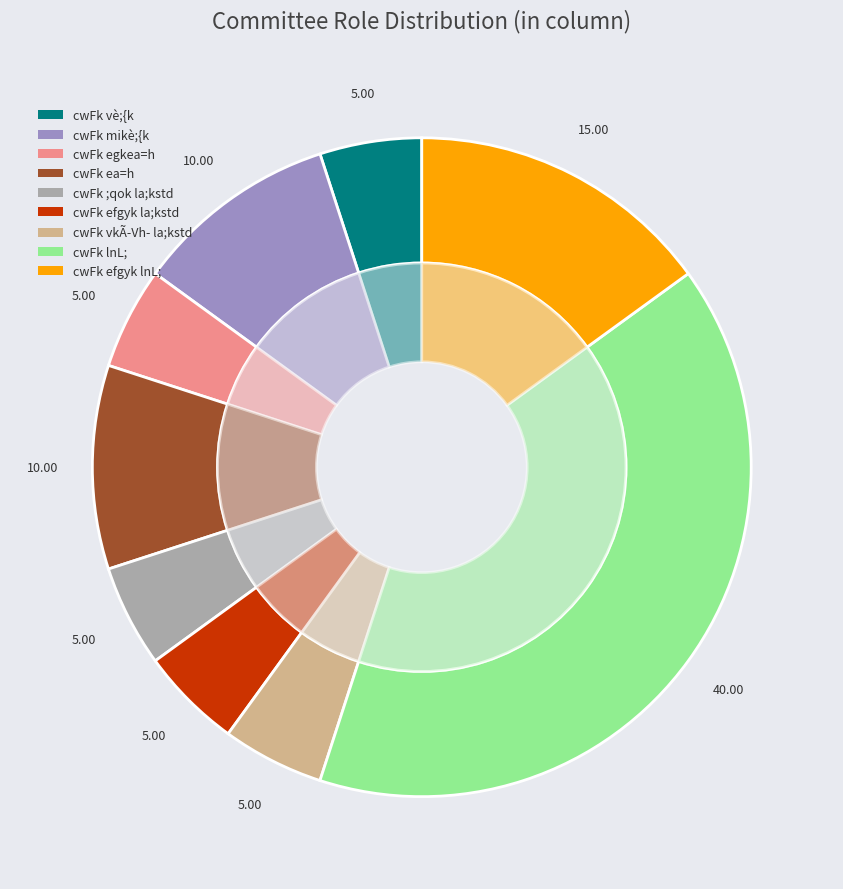

Which category has the smallest portion of the pie?

cwFk vè;{k